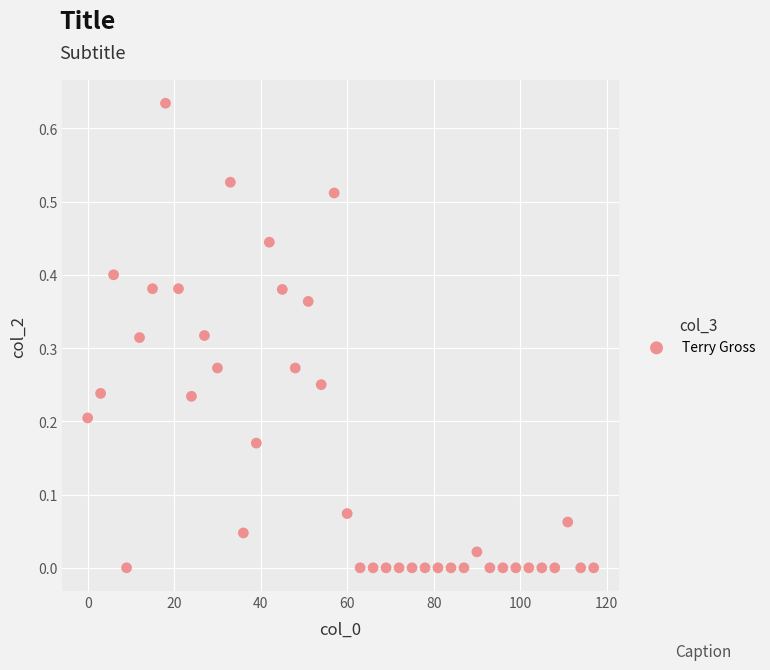

What is the range of X values (max minus min)?

117.0